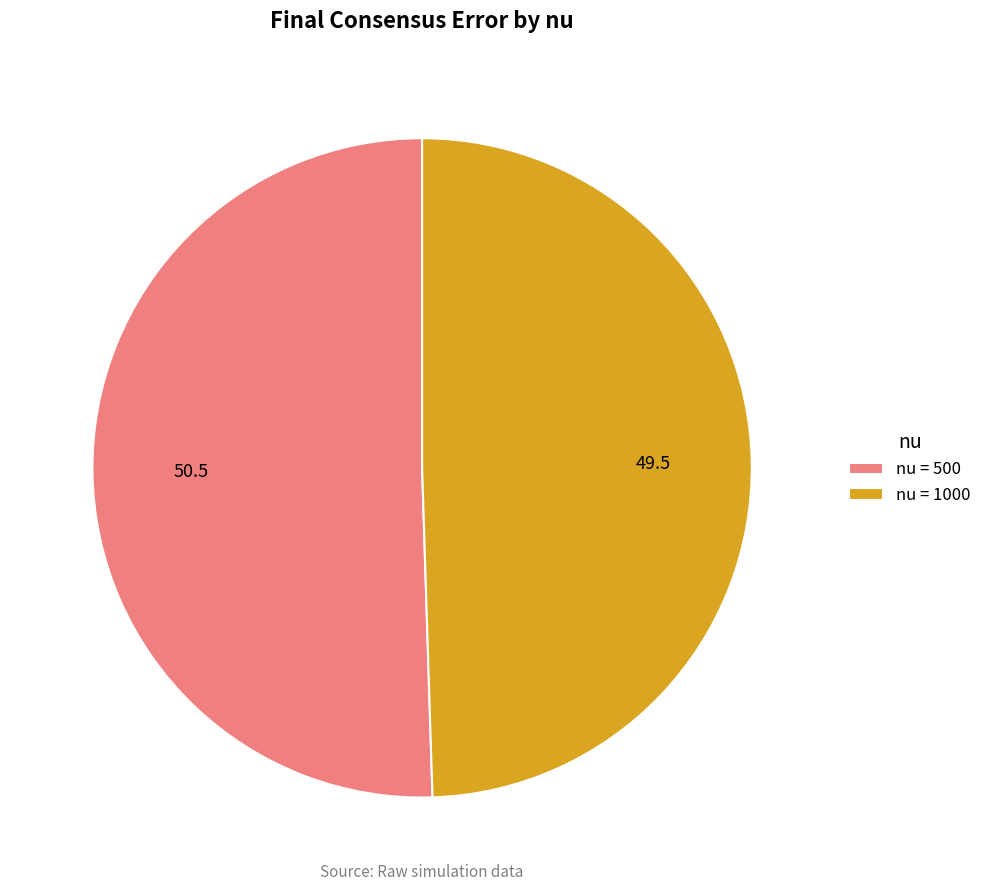

Which category accounts for the majority?

nu = 500